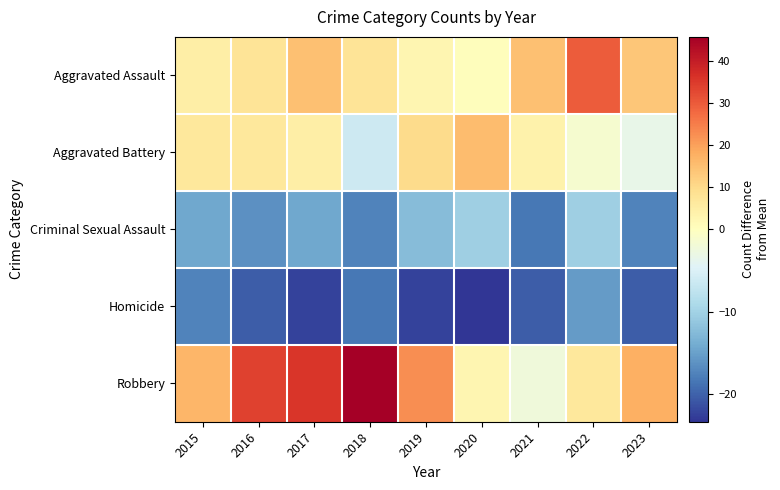

Reading left to right, list all the values displayed in this chart.

Aggravated Assault: 2015=4.7	2016=7.7	2017=14.7	2018=7.7	2019=2.7	2020=0.7	2021=14.7	2022=29.7	2023=13.7
Aggravated Battery: 2015=6.7	2016=6.7	2017=4.7	2018=-6.3	2019=9.7	2020=15.7	2021=3.7	2022=-1.3	2023=-3.3
Criminal Sexual Assault: 2015=-14.3	2016=-16.3	2017=-14.3	2018=-17.3	2019=-12.3	2020=-10.3	2021=-18.3	2022=-10.3	2023=-17.3
Homicide: 2015=-17.3	2016=-20.3	2017=-22.3	2018=-18.3	2019=-22.3	2020=-23.3	2021=-20.3	2022=-15.3	2023=-20.3
Robbery: 2015=16.7	2016=33.7	2017=35.7	2018=45.7	2019=22.7	2020=2.7	2021=-2.3	2022=6.7	2023=17.7